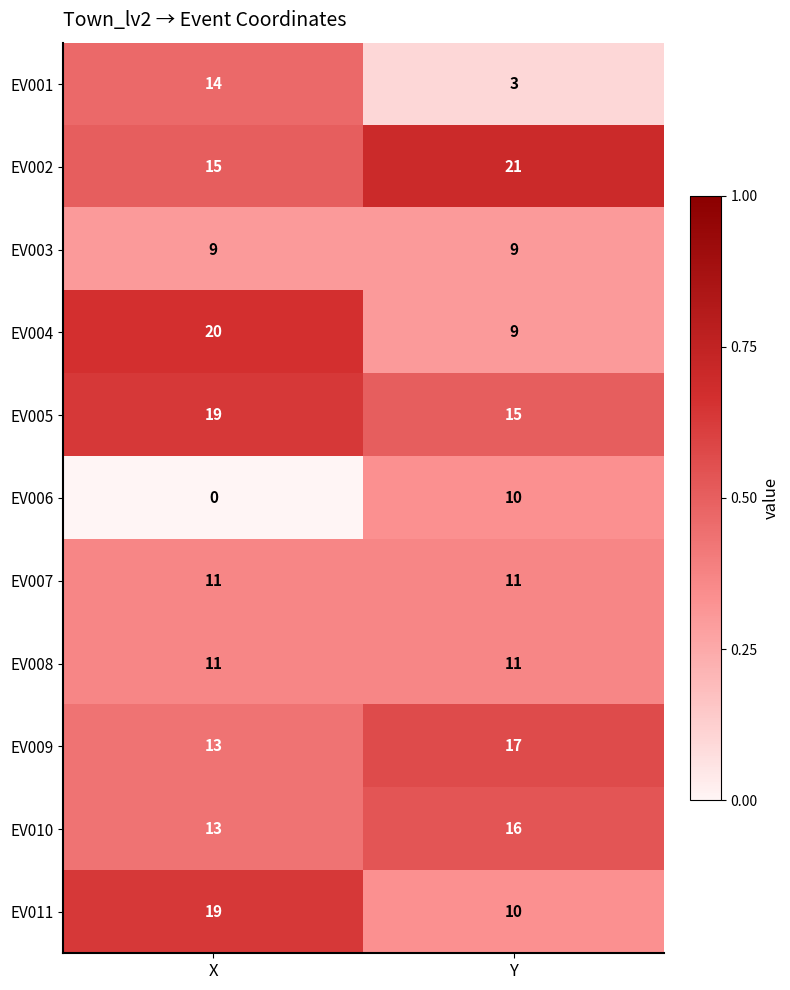

The value of EV002 at Y is 9. True or false?

False